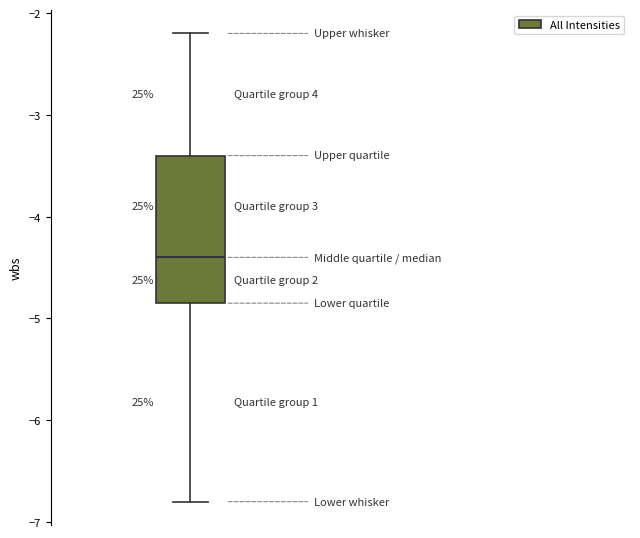

Where does the lower whisker of the box end on the y-axis? The values are not printed on the chart, so give them approximately, as read against the axis.

-6.8